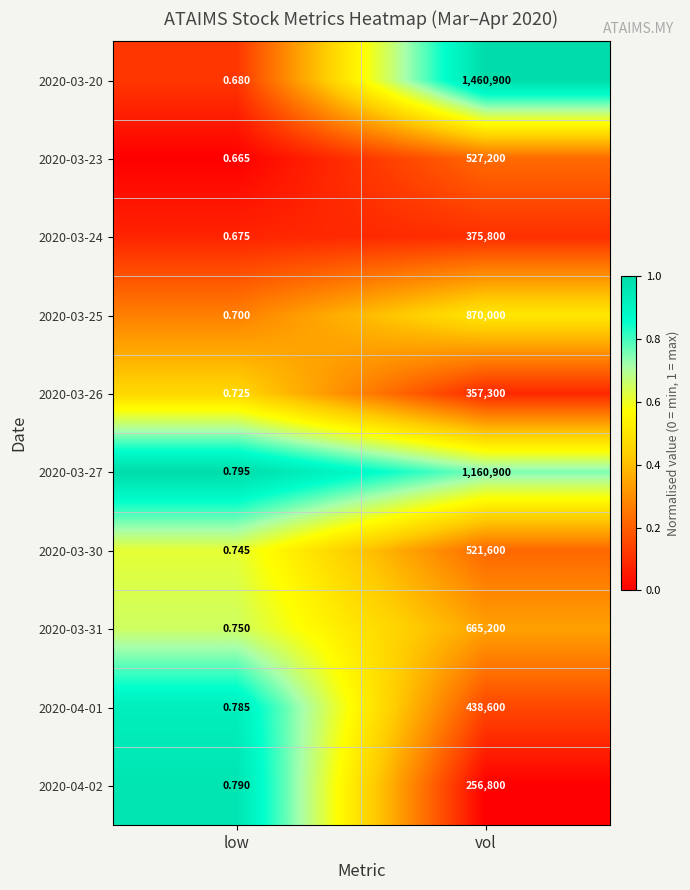

Where is 2020-03-25 nearest to the value 435000?

low